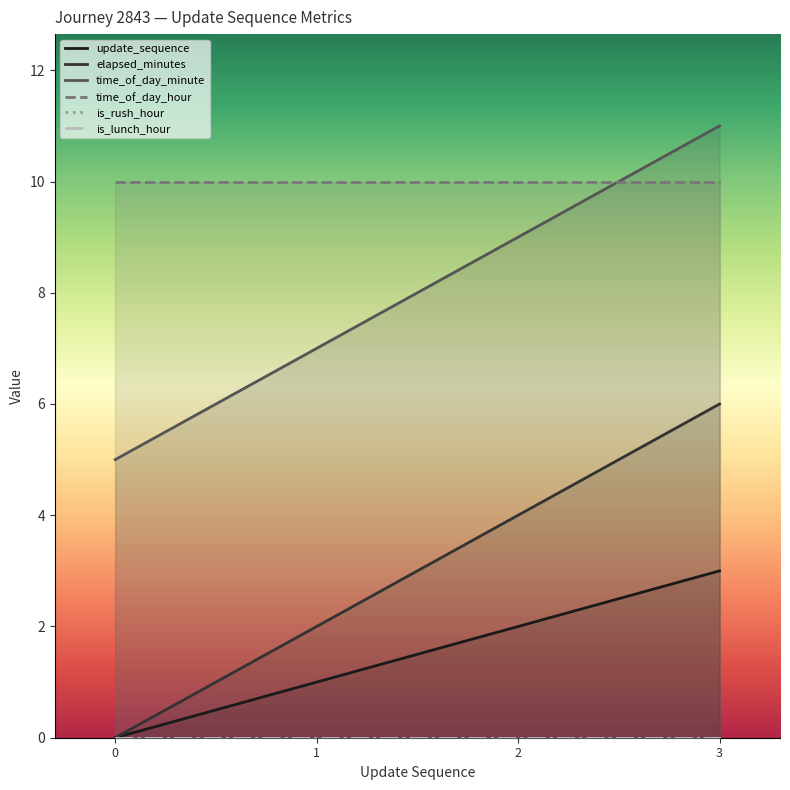

How many lines are shown in the chart?

6